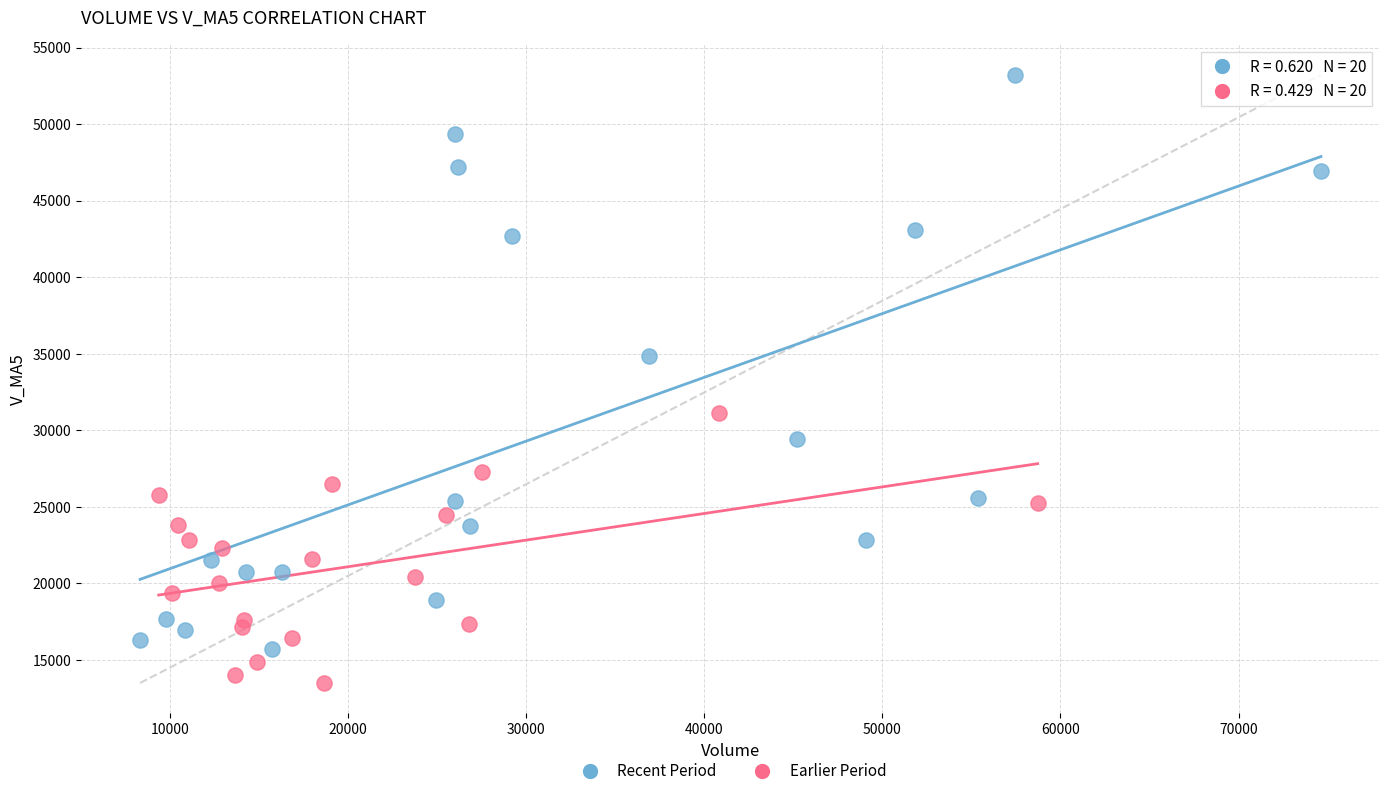

Which series has the largest Y range (max minus min)?

Recent Period